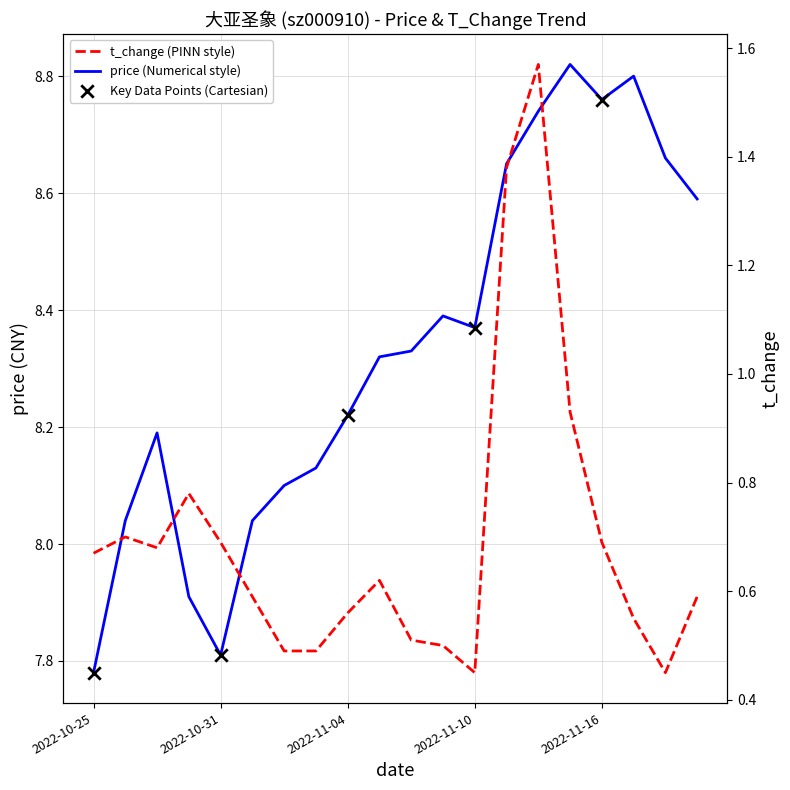

At which category is the sum across all series the highest?

2022-11-14